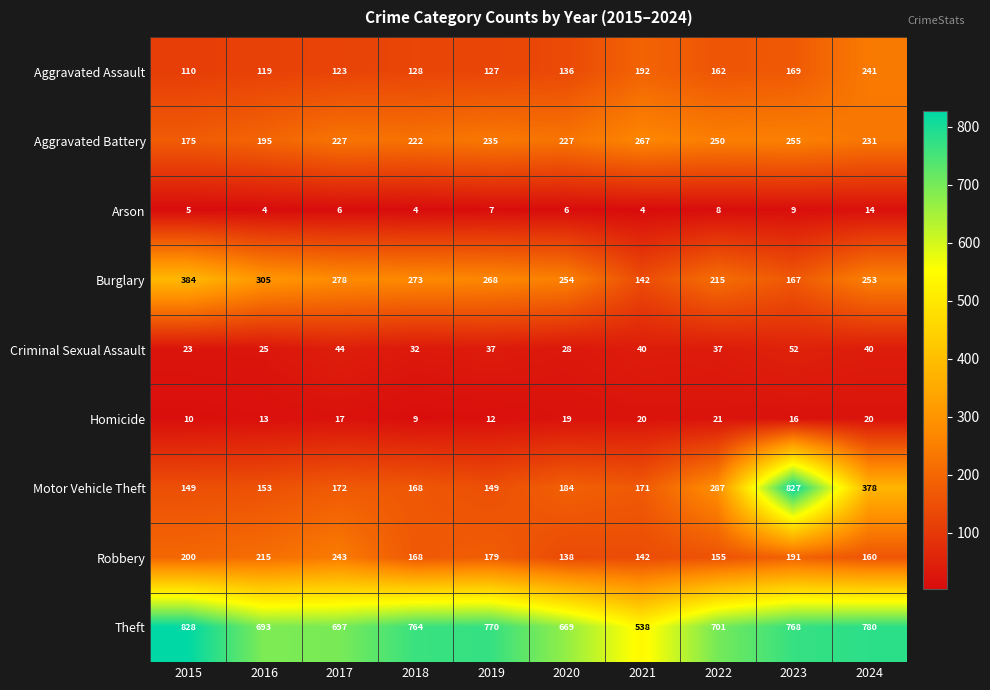

List the series in order of their peak value, lowest first.

Arson, Homicide, Criminal Sexual Assault, Aggravated Assault, Robbery, Aggravated Battery, Burglary, Motor Vehicle Theft, Theft